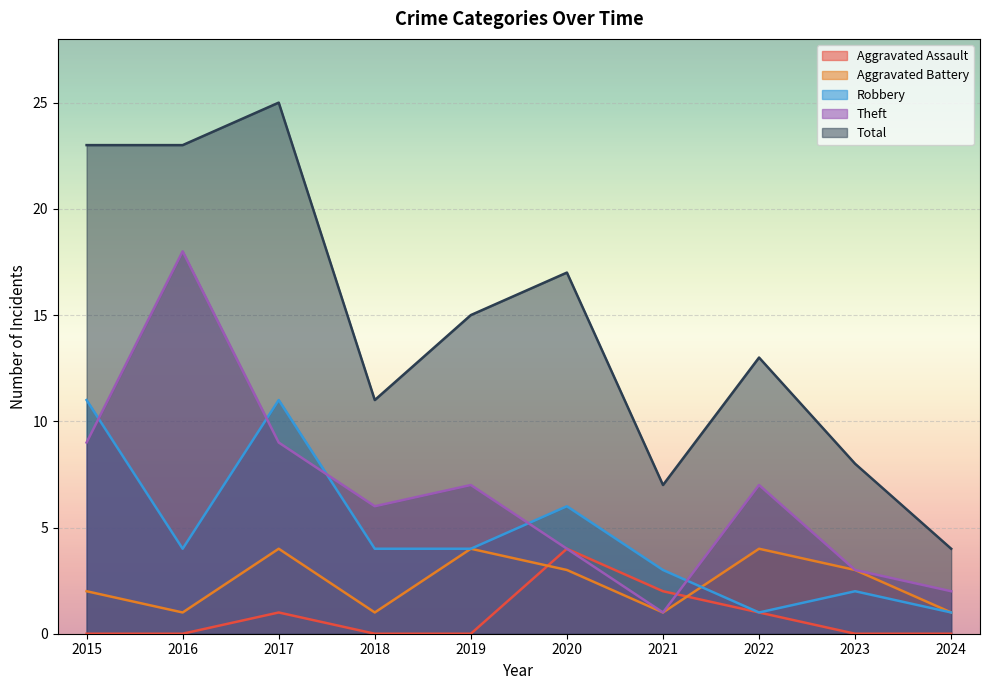

Rank the series by their maximum value, from highest to lowest.

Total, Theft, Robbery, Aggravated Assault, Aggravated Battery